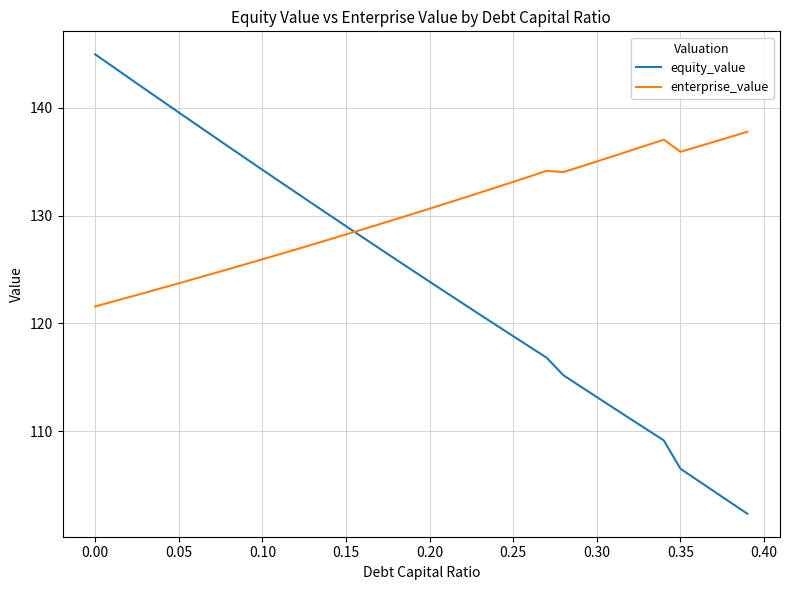

What is the difference between the maximum and minimum values in the equity_value series?

42.6